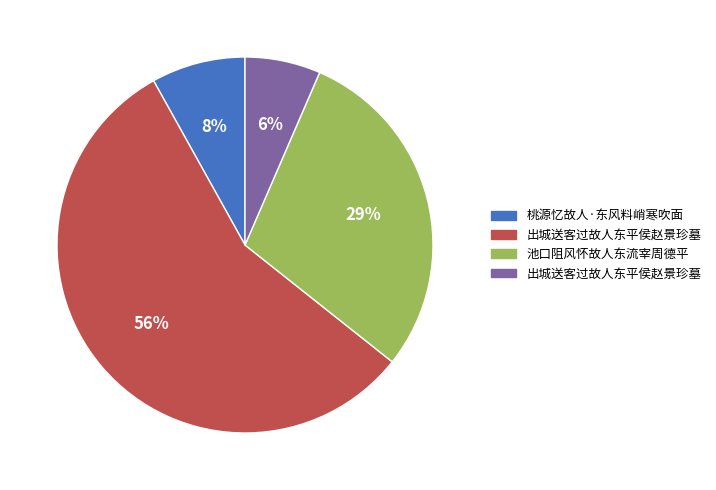

Does any single category account for the majority?

Yes